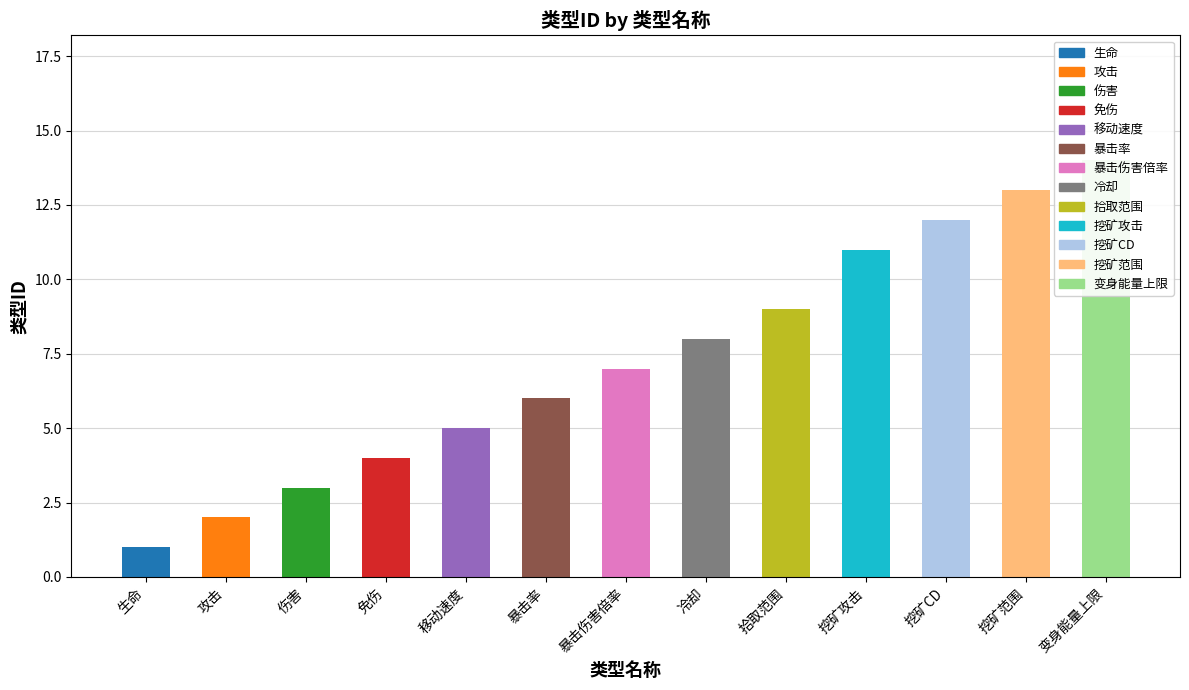

Which label corresponds to the largest value in the chart?

变身能量上限